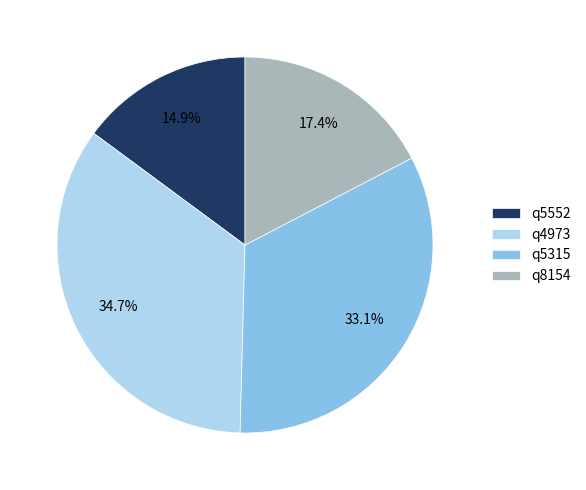

Does q5315 account for over 50% of the chart?

No